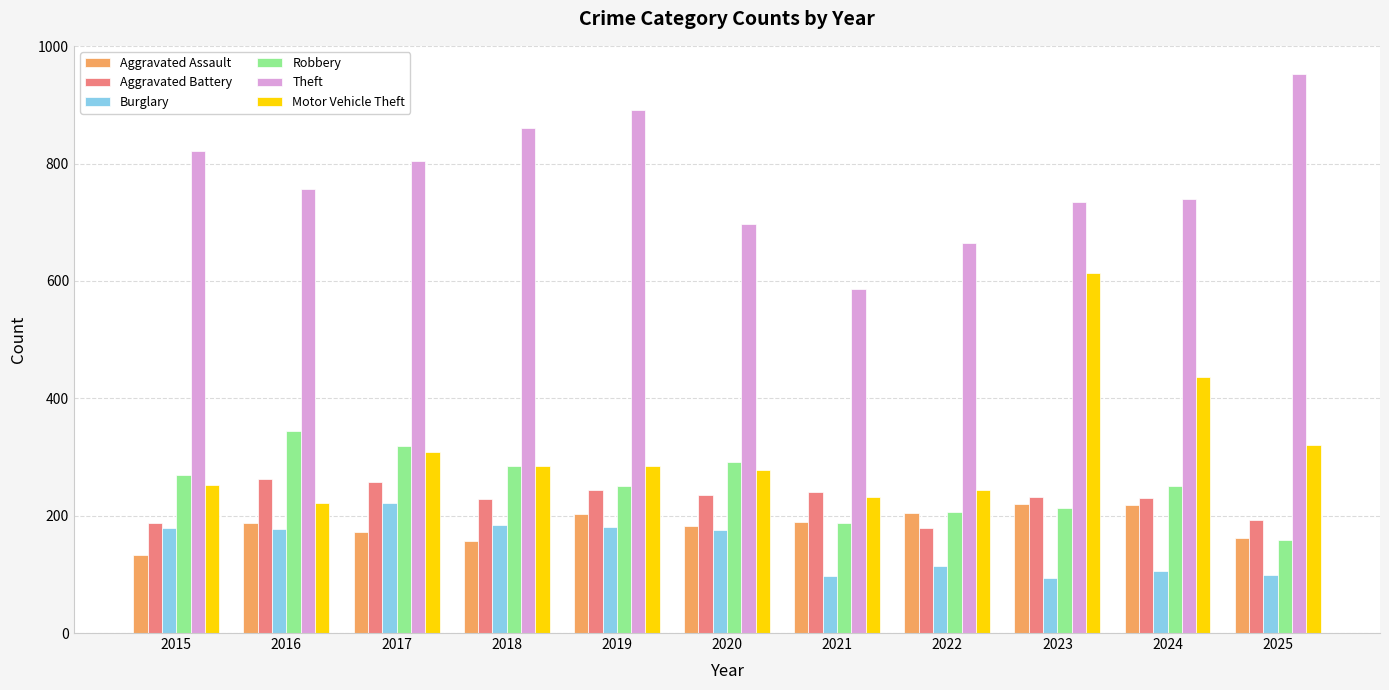

What is the value of the Aggravated Assault bar at the 4th from the left?

156